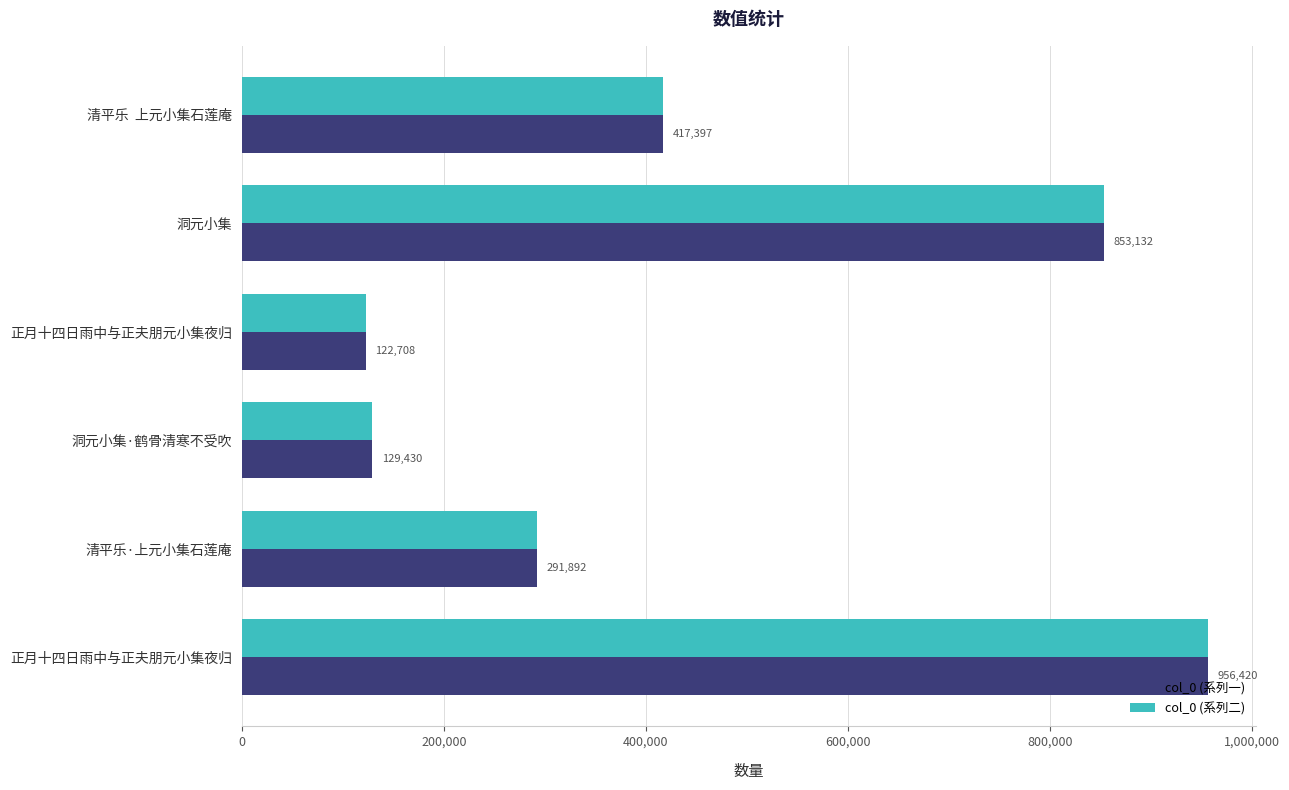

What is the highest value of the col_0 (系列一) series?

956420